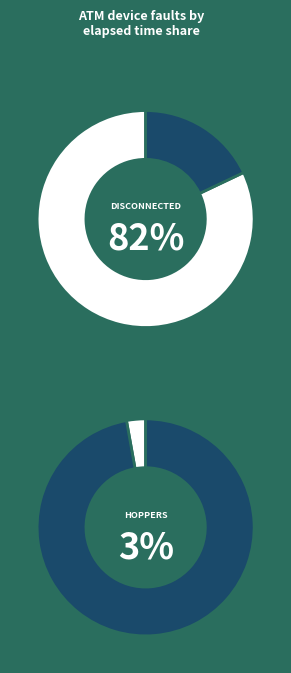

What is the largest slice in the pie chart?

Disconnected